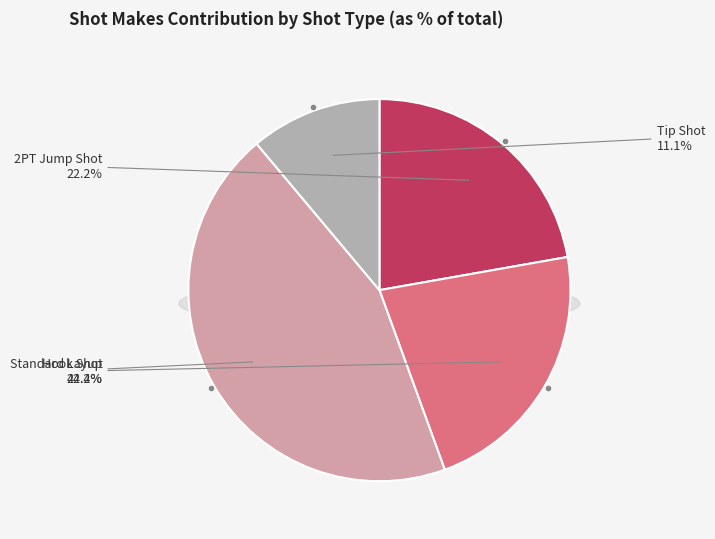

What is the total percentage of Standard Layup and 2PT Jump Shot?

66.7%